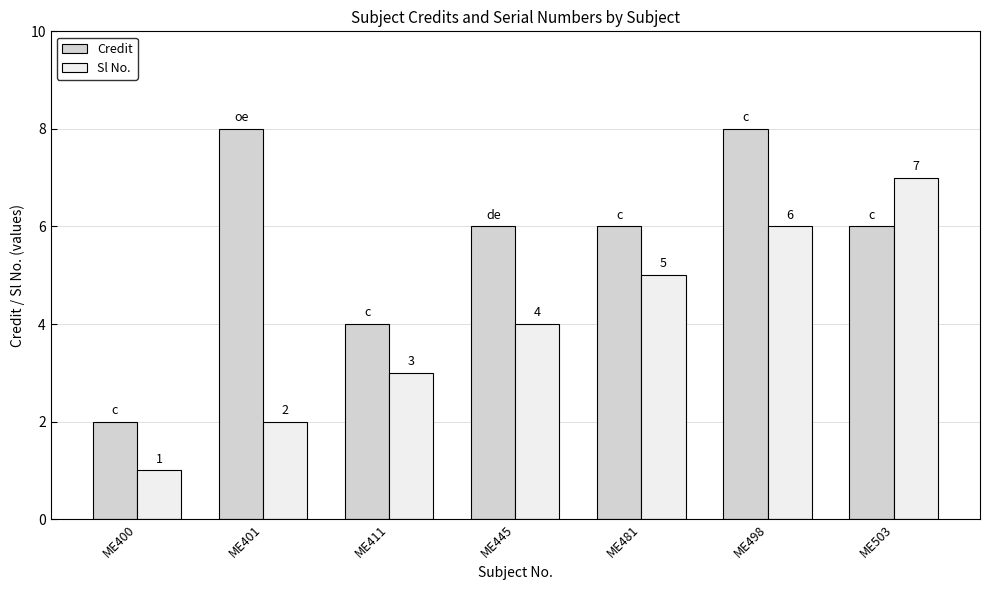

List the labels in order of Sl No. value, largest first.

ME503, ME498, ME481, ME445, ME411, ME401, ME400